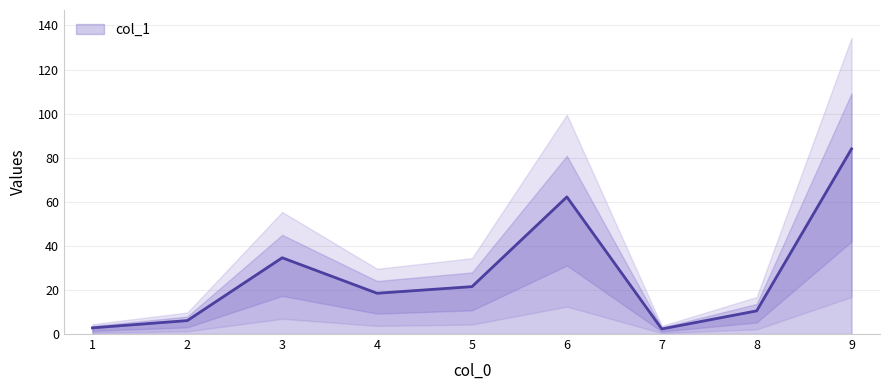

How many points are higher than both their immediate neighbors (excluding endpoints)?

2